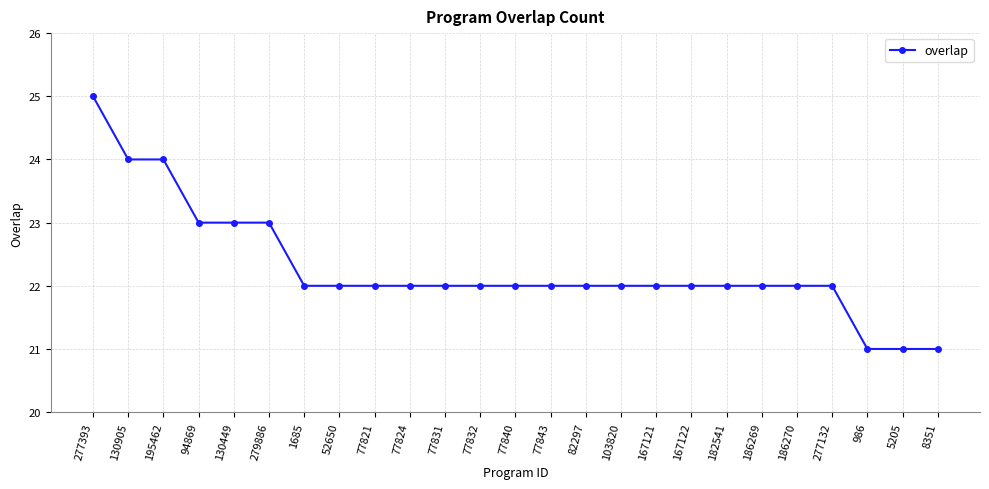

The chart shows a value of 14 at 986. True or false?

False